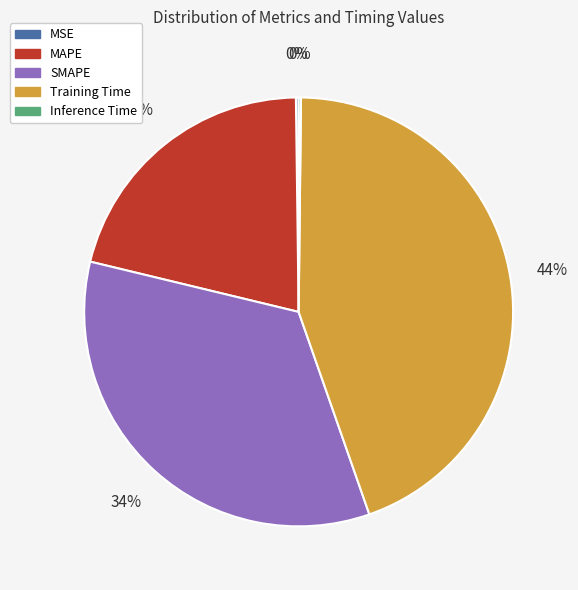

Does Training Time represent more than half of the total?

No